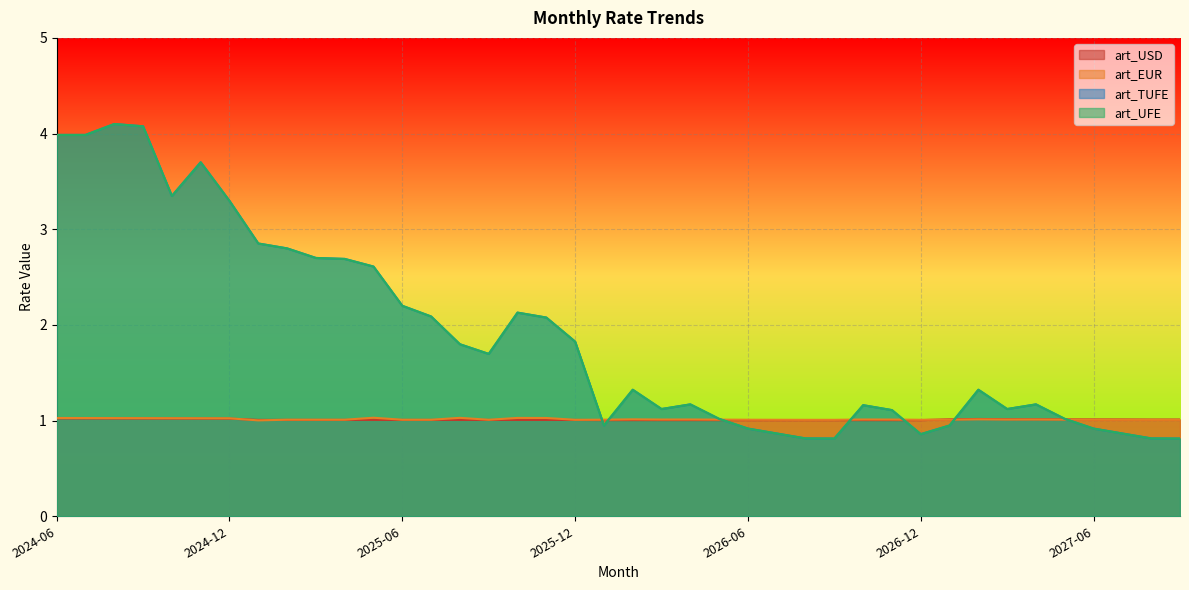

Which label corresponds to the smallest value in the chart?

2026-09